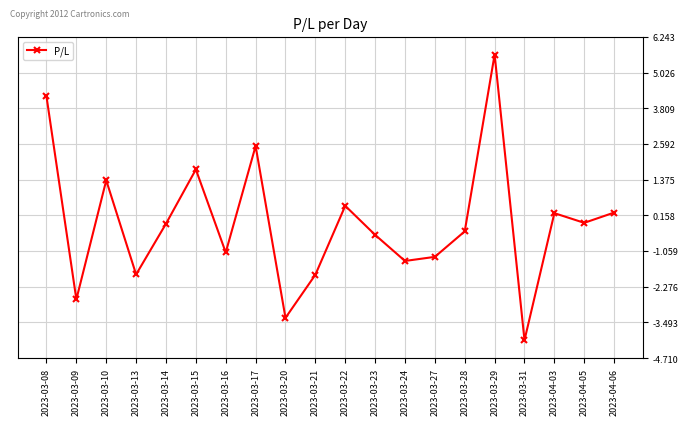

Does the chart display data point markers on the line(s)?

Yes